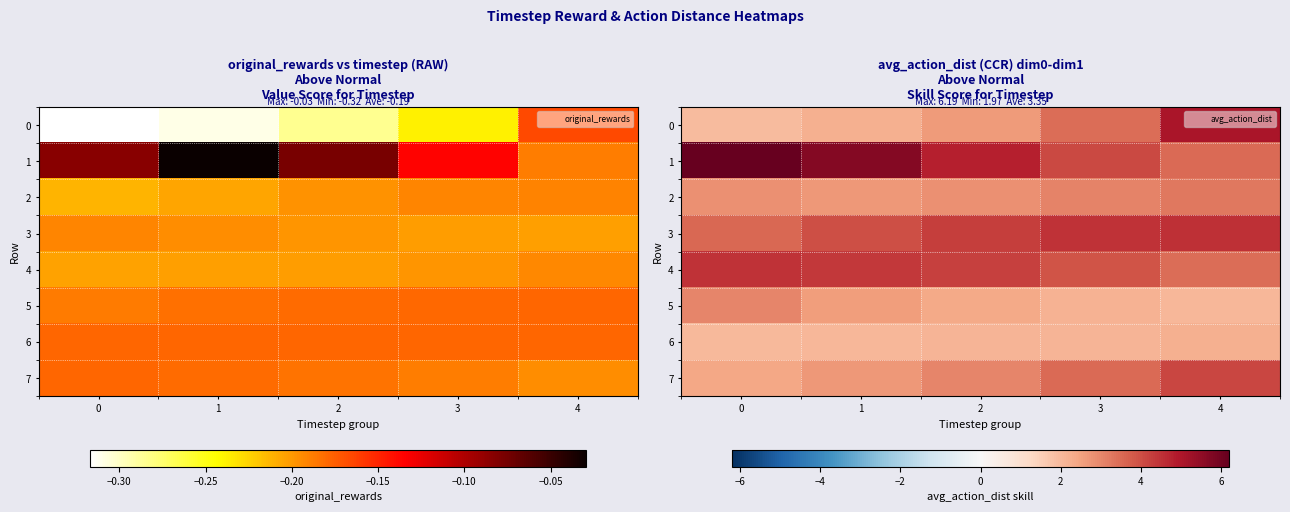

What is the sum of the 5 values at 3 and 0?

5.2